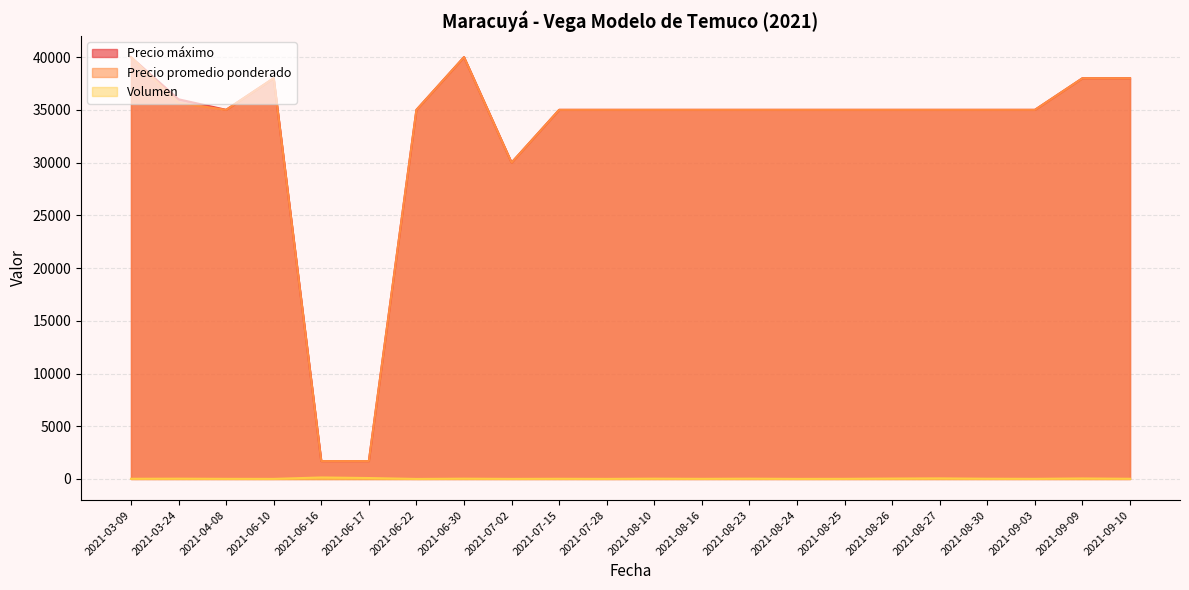

True or false: Volumen and Precio máximo cross at least once.

False